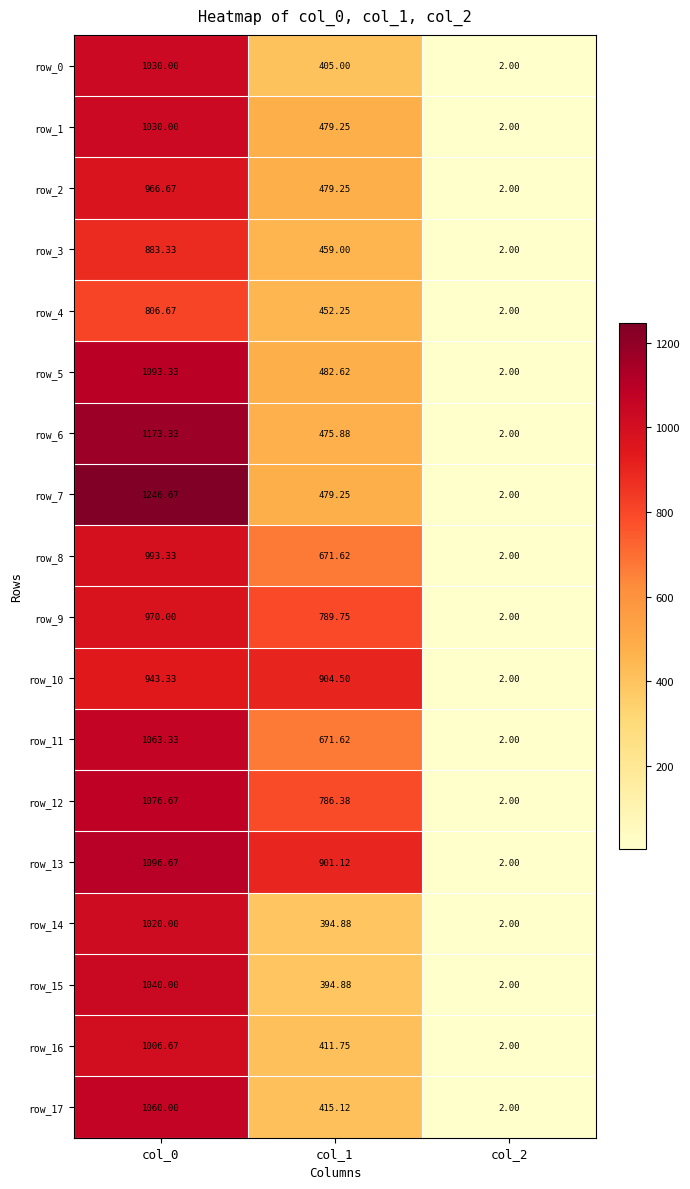

Which series has the largest total across all categories?

row_13